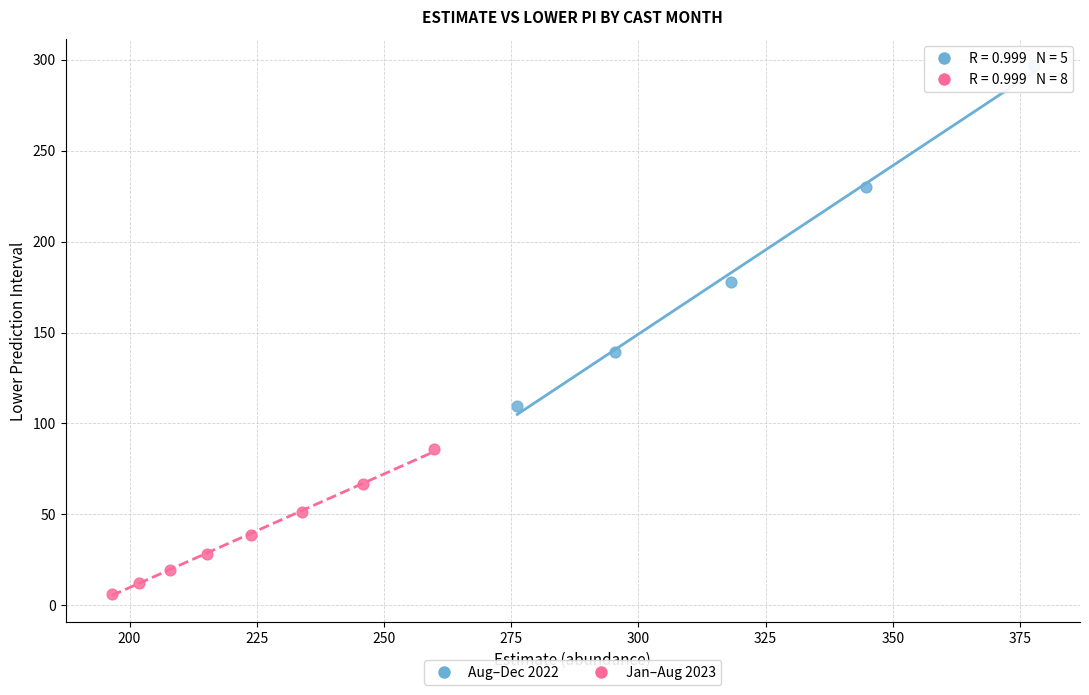

What are all the series names shown in the legend?

Aug–Dec 2022, Jan–Aug 2023